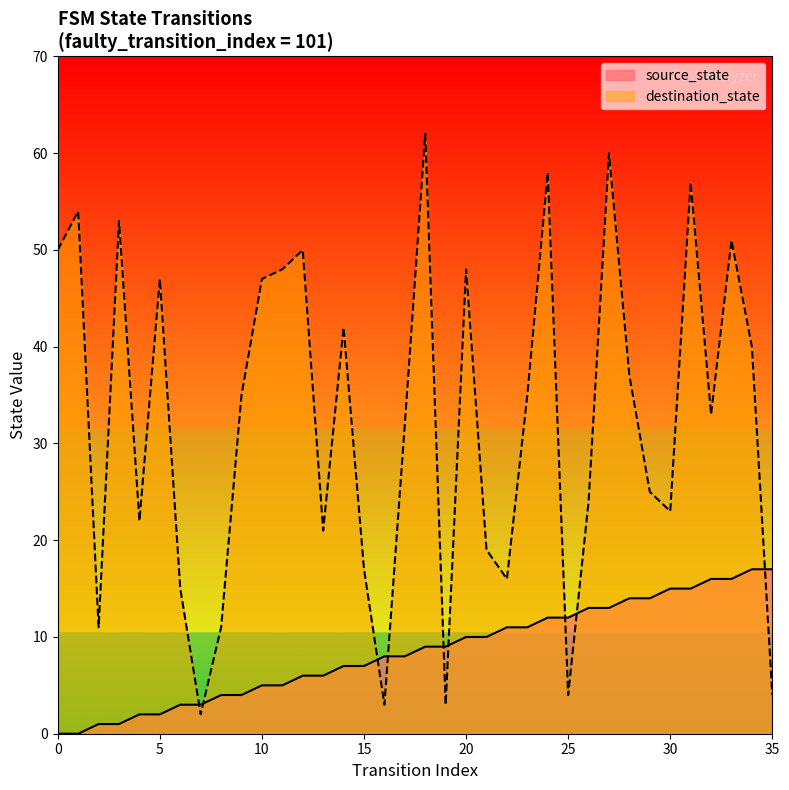

True or false: destination_state has more than 1 interior local peaks.

True